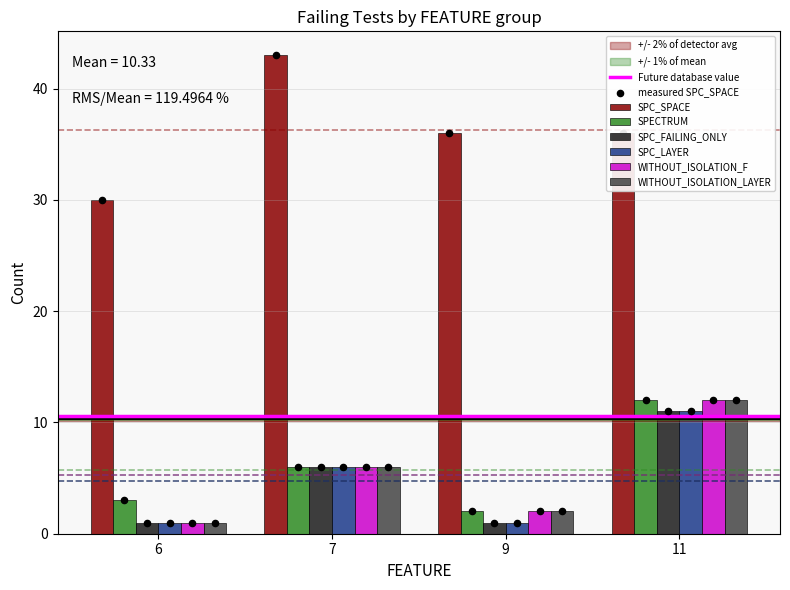

Which series has the largest Y range (max minus min)?

SPC_SPACE